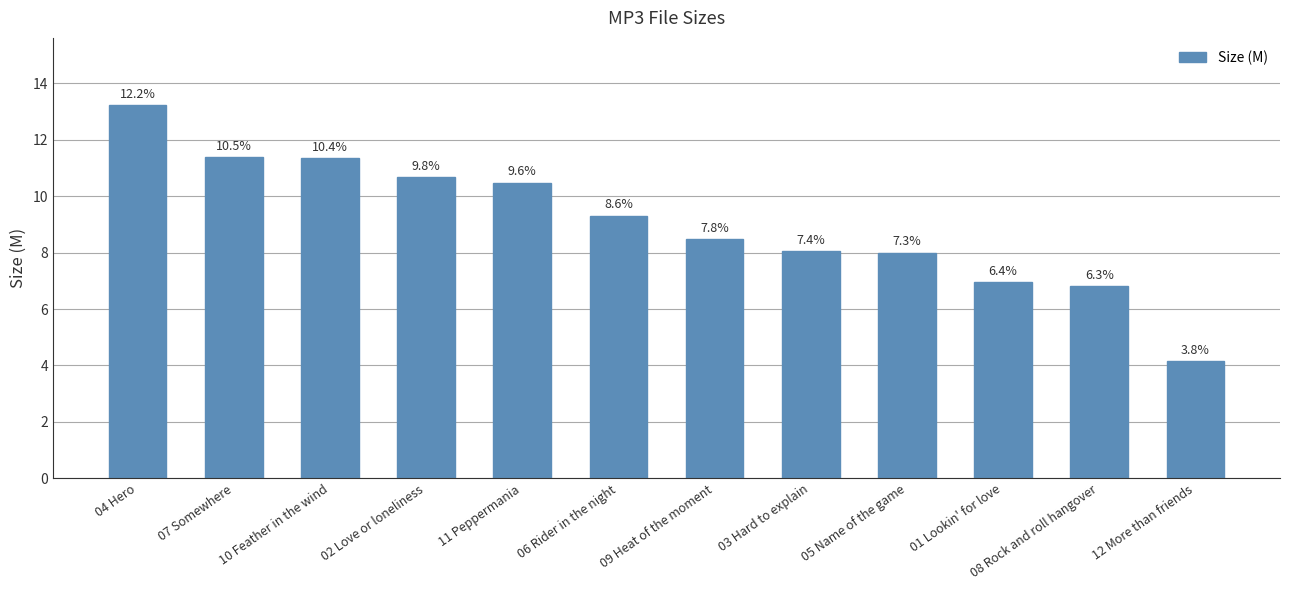

What is the sum of all values?

108.9